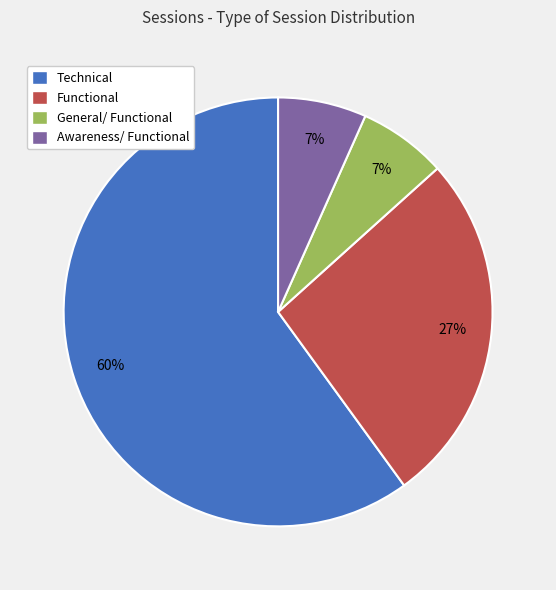

To the nearest percent, what percentage of the pie is Awareness/ Functional?

7%